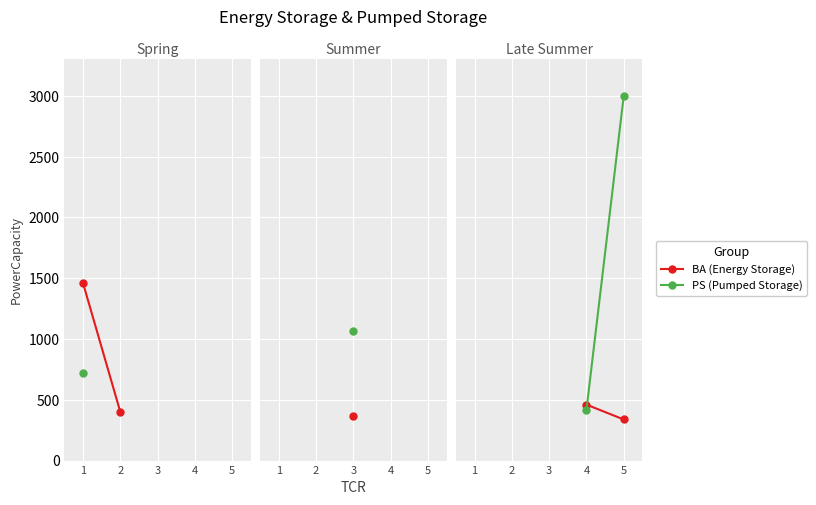

Which series has the largest total across all categories?

PS (Pumped Storage)